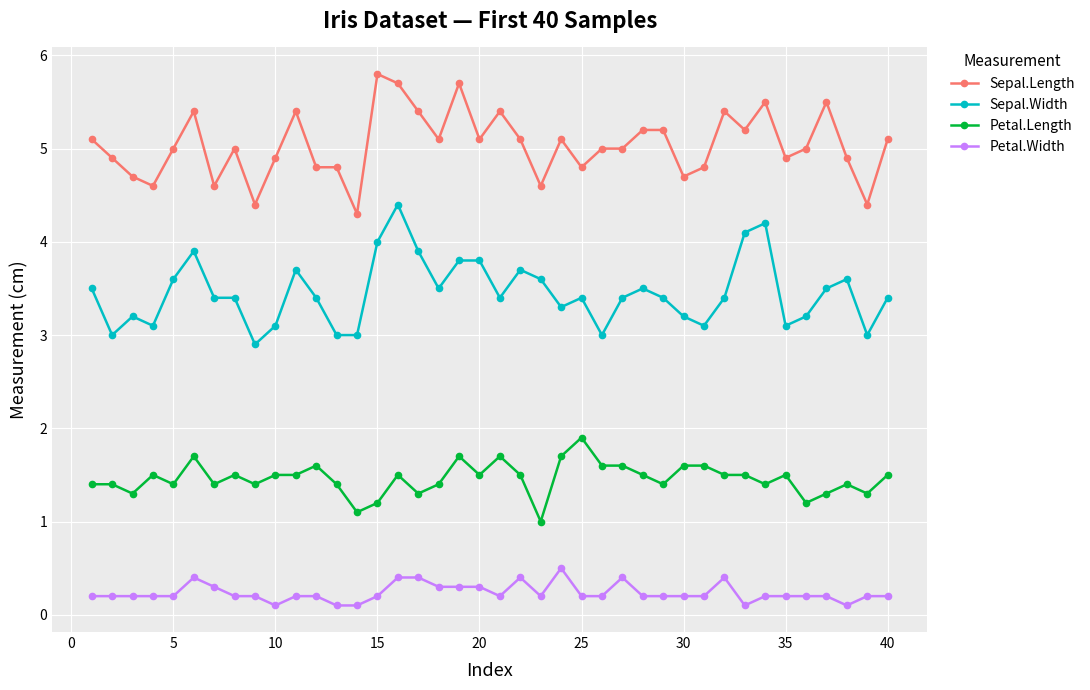

List the series in order of their overall mean, highest first.

Sepal.Length, Sepal.Width, Petal.Length, Petal.Width